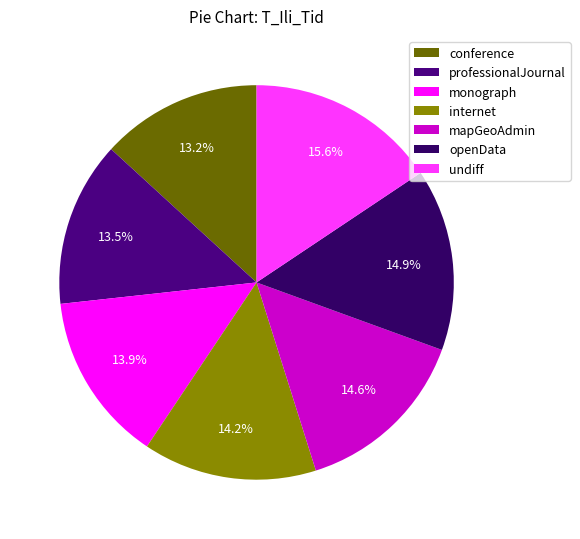

Count the number of slices in the pie.

7